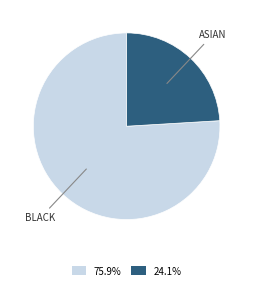

Approximately how many times larger is the value at 24.1% compared to 75.9%?

0.3